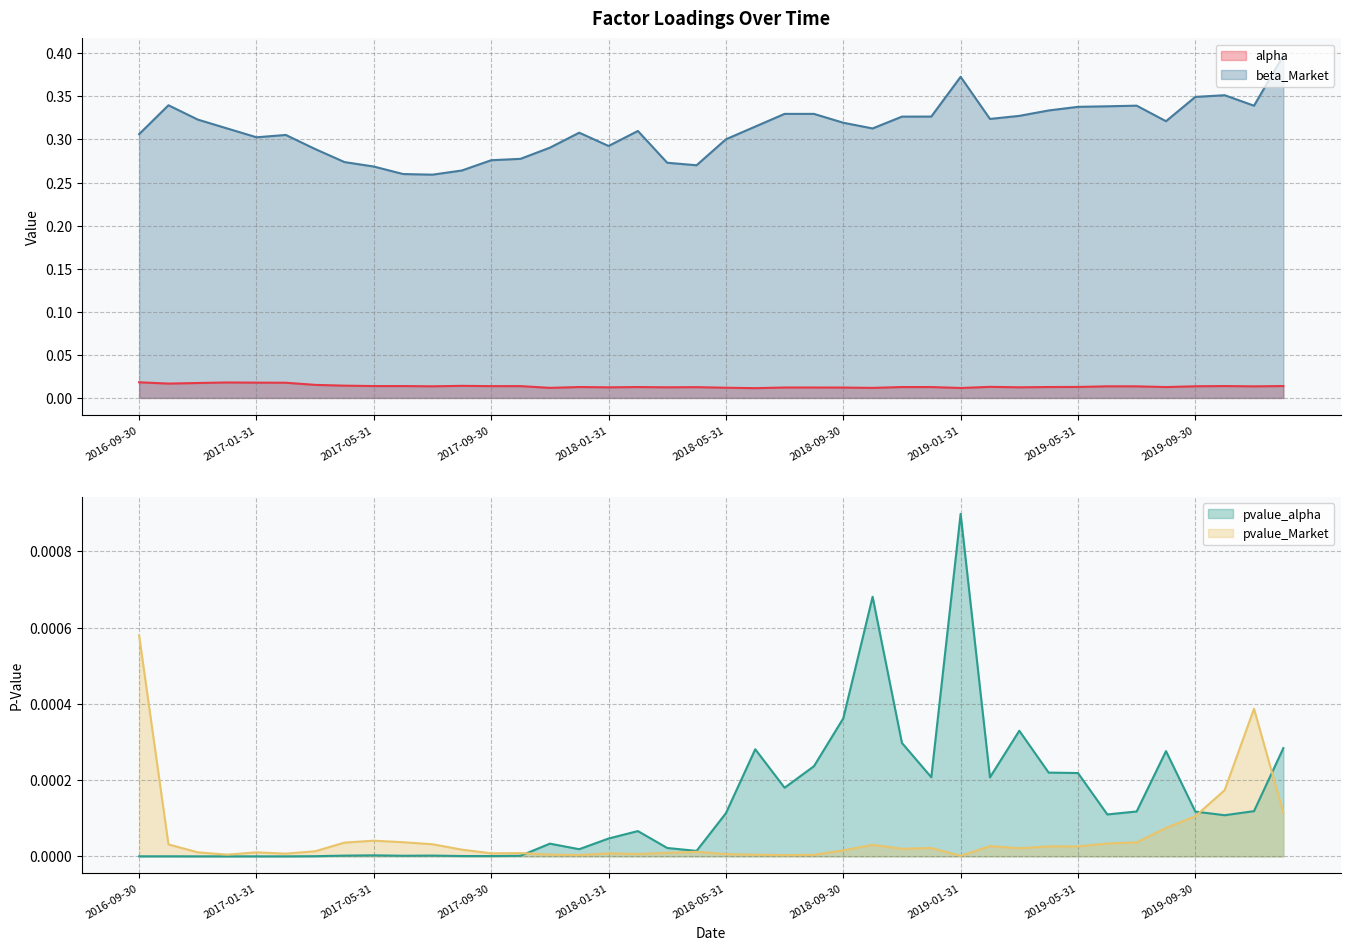

Reading left to right, extract all data points from this chart.

alpha: 2016-09-30=0.0	2016-10-31=0.0	2016-11-30=0.0	2016-12-31=0.0	2017-01-31=0.0	2017-02-28=0.0	2017-03-31=0.0	2017-04-30=0.0	2017-05-31=0.0	2017-06-30=0.0	2017-07-31=0.0	2017-08-31=0.0	2017-09-30=0.0	2017-10-31=0.0	2017-11-30=0.0	2017-12-31=0.0	2018-01-31=0.0	2018-02-28=0.0	2018-03-31=0.0	2018-04-30=0.0	2018-05-31=0.0	2018-06-30=0.0	2018-07-31=0.0	2018-08-31=0.0	2018-09-30=0.0	2018-10-31=0.0	2018-11-30=0.0	2018-12-31=0.0	2019-01-31=0.0	2019-02-28=0.0	2019-03-31=0.0	2019-04-30=0.0	2019-05-31=0.0	2019-06-30=0.0	2019-07-31=0.0	2019-08-31=0.0	2019-09-30=0.0	2019-10-31=0.0	2019-11-30=0.0	2019-12-31=0.0
beta_Market: 2016-09-30=0.3	2016-10-31=0.3	2016-11-30=0.3	2016-12-31=0.3	2017-01-31=0.3	2017-02-28=0.3	2017-03-31=0.3	2017-04-30=0.3	2017-05-31=0.3	2017-06-30=0.3	2017-07-31=0.3	2017-08-31=0.3	2017-09-30=0.3	2017-10-31=0.3	2017-11-30=0.3	2017-12-31=0.3	2018-01-31=0.3	2018-02-28=0.3	2018-03-31=0.3	2018-04-30=0.3	2018-05-31=0.3	2018-06-30=0.3	2018-07-31=0.3	2018-08-31=0.3	2018-09-30=0.3	2018-10-31=0.3	2018-11-30=0.3	2018-12-31=0.3	2019-01-31=0.4	2019-02-28=0.3	2019-03-31=0.3	2019-04-30=0.3	2019-05-31=0.3	2019-06-30=0.3	2019-07-31=0.3	2019-08-31=0.3	2019-09-30=0.3	2019-10-31=0.4	2019-11-30=0.3	2019-12-31=0.4
pvalue_alpha: 2016-09-30=0.0	2016-10-31=0.0	2016-11-30=0.0	2016-12-31=0.0	2017-01-31=0.0	2017-02-28=0.0	2017-03-31=0.0	2017-04-30=0.0	2017-05-31=0.0	2017-06-30=0.0	2017-07-31=0.0	2017-08-31=0.0	2017-09-30=0.0	2017-10-31=0.0	2017-11-30=0.0	2017-12-31=0.0	2018-01-31=0.0	2018-02-28=0.0	2018-03-31=0.0	2018-04-30=0.0	2018-05-31=0.0	2018-06-30=0.0	2018-07-31=0.0	2018-08-31=0.0	2018-09-30=0.0	2018-10-31=0.0	2018-11-30=0.0	2018-12-31=0.0	2019-01-31=0.0	2019-02-28=0.0	2019-03-31=0.0	2019-04-30=0.0	2019-05-31=0.0	2019-06-30=0.0	2019-07-31=0.0	2019-08-31=0.0	2019-09-30=0.0	2019-10-31=0.0	2019-11-30=0.0	2019-12-31=0.0
pvalue_Market: 2016-09-30=0.0	2016-10-31=0.0	2016-11-30=0.0	2016-12-31=0.0	2017-01-31=0.0	2017-02-28=0.0	2017-03-31=0.0	2017-04-30=0.0	2017-05-31=0.0	2017-06-30=0.0	2017-07-31=0.0	2017-08-31=0.0	2017-09-30=0.0	2017-10-31=0.0	2017-11-30=0.0	2017-12-31=0.0	2018-01-31=0.0	2018-02-28=0.0	2018-03-31=0.0	2018-04-30=0.0	2018-05-31=0.0	2018-06-30=0.0	2018-07-31=0.0	2018-08-31=0.0	2018-09-30=0.0	2018-10-31=0.0	2018-11-30=0.0	2018-12-31=0.0	2019-01-31=0.0	2019-02-28=0.0	2019-03-31=0.0	2019-04-30=0.0	2019-05-31=0.0	2019-06-30=0.0	2019-07-31=0.0	2019-08-31=0.0	2019-09-30=0.0	2019-10-31=0.0	2019-11-30=0.0	2019-12-31=0.0